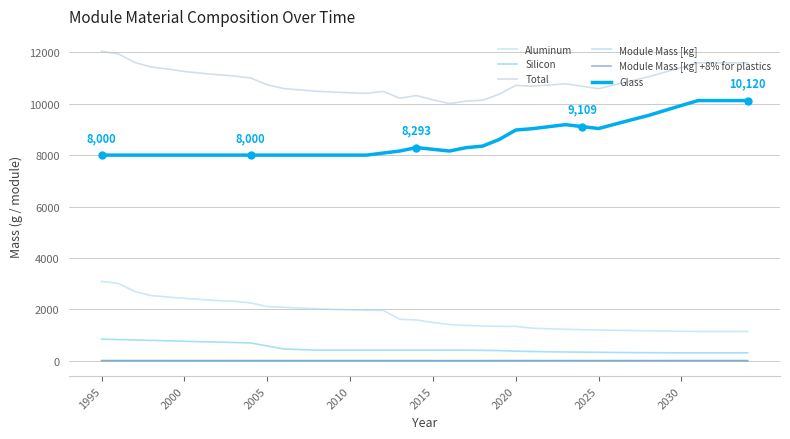

True or false: Silicon and Module Mass [kg] cross at least once.

False